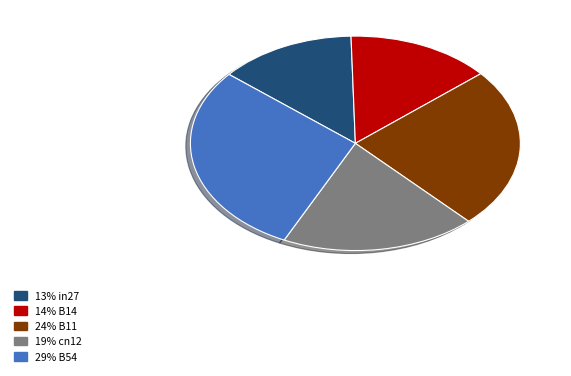

Is there a majority slice in this chart?

No